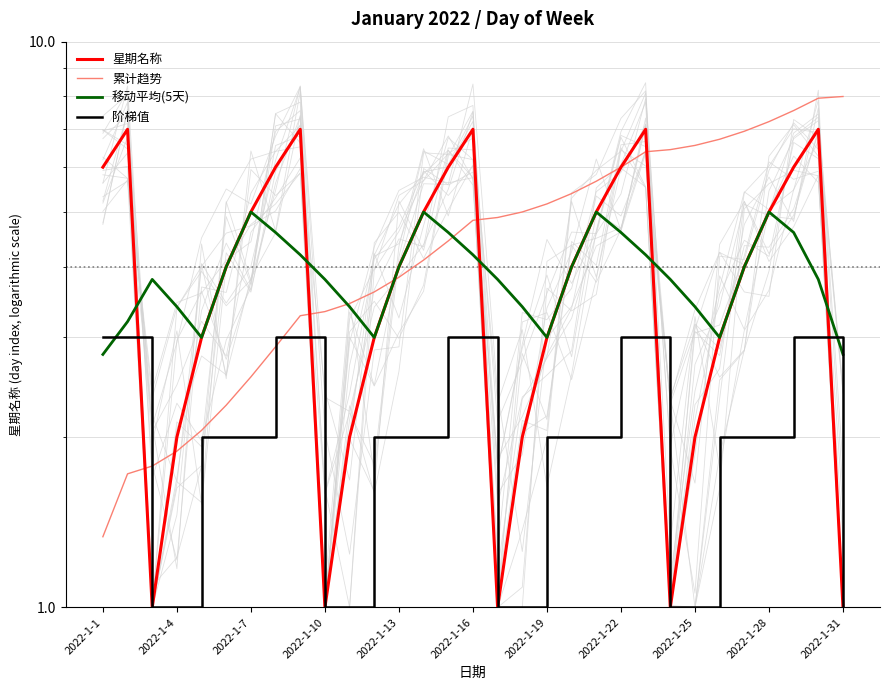

How many categories are shown in the chart?

31